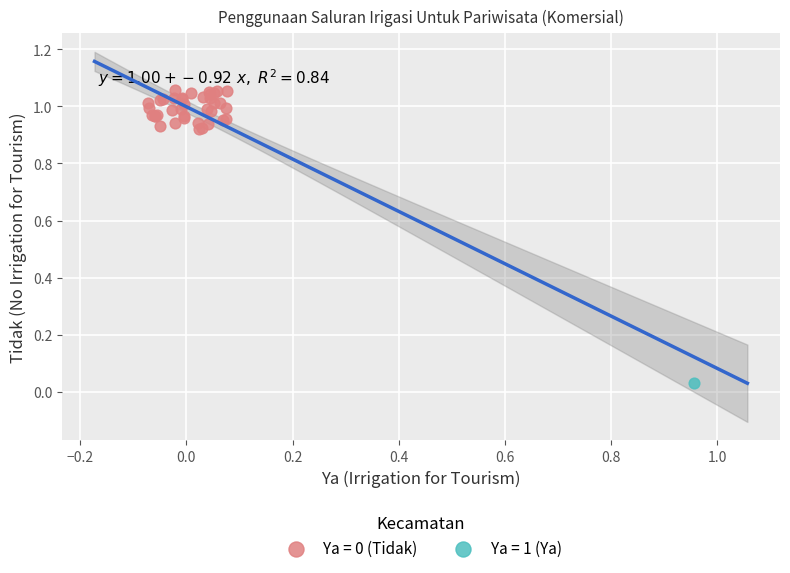

Which series contains the lowest Y value?

Ya = 1 (Ya)